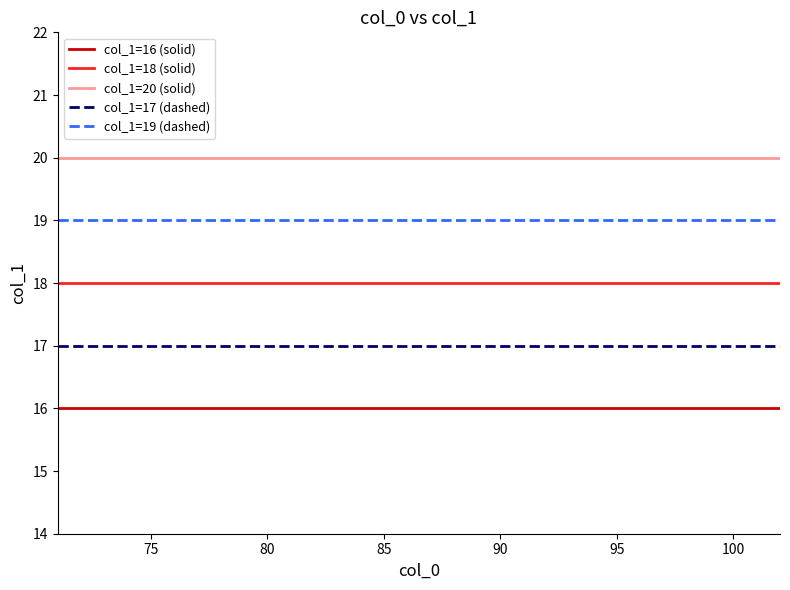

What is the minimum value shown in the chart?

16